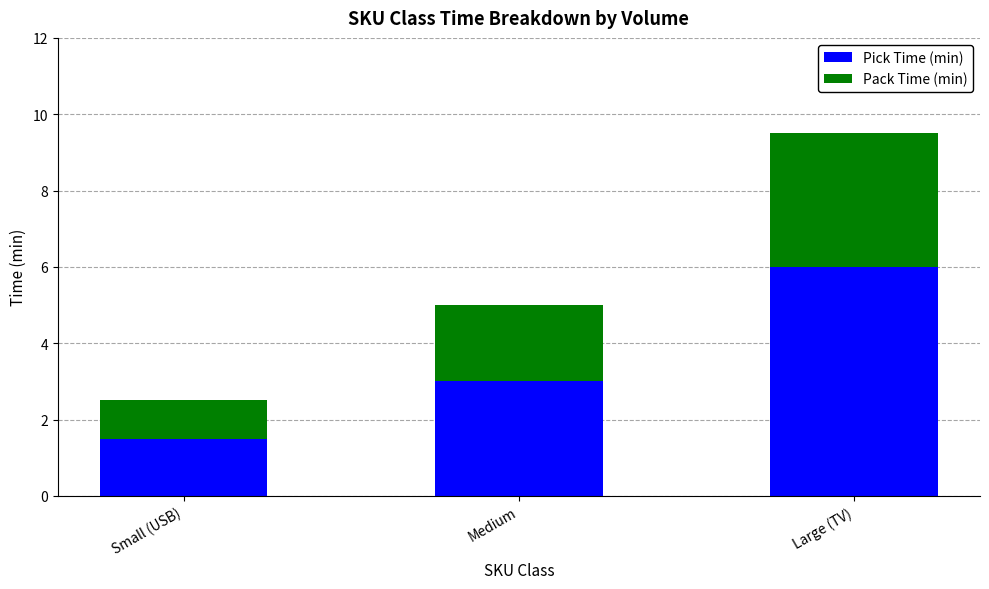

What value does the Pick Time (min) series have at Large (TV)?

6.0